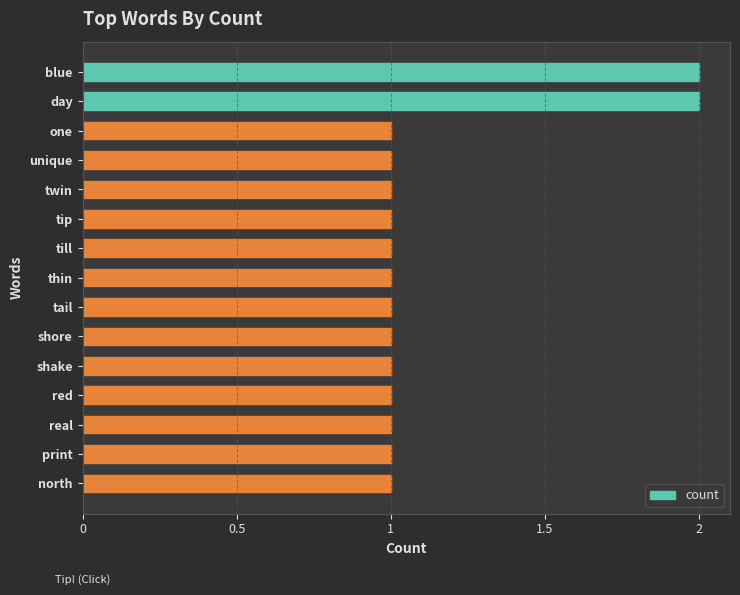

Reading bottom to top, extract all data points from this chart.

1	1	1	1	1	1	1	1	1	1	1	1	1	2	2